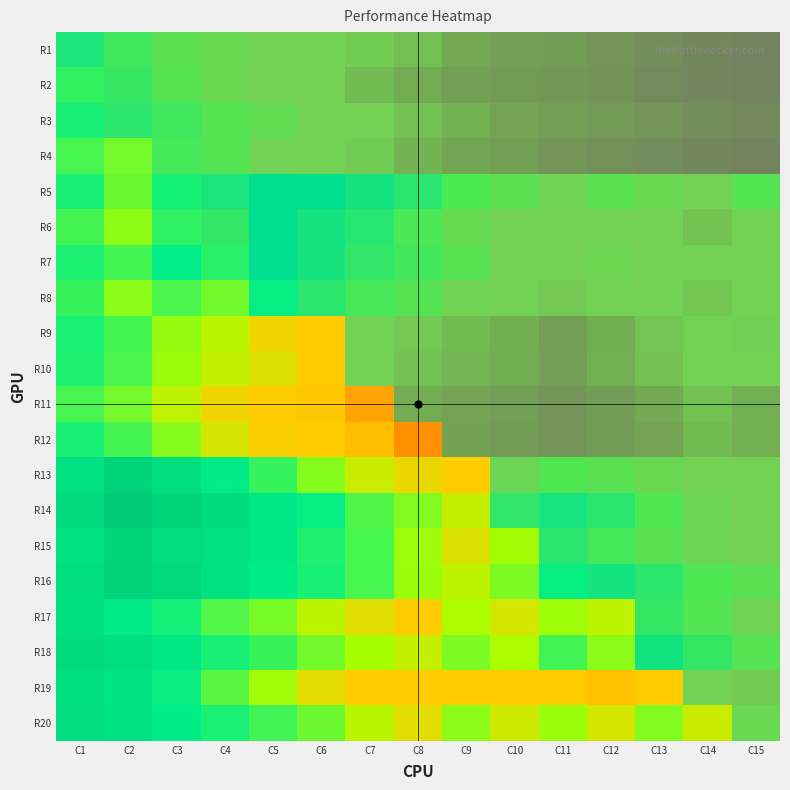

At which category is the sum across all series the highest?

C1